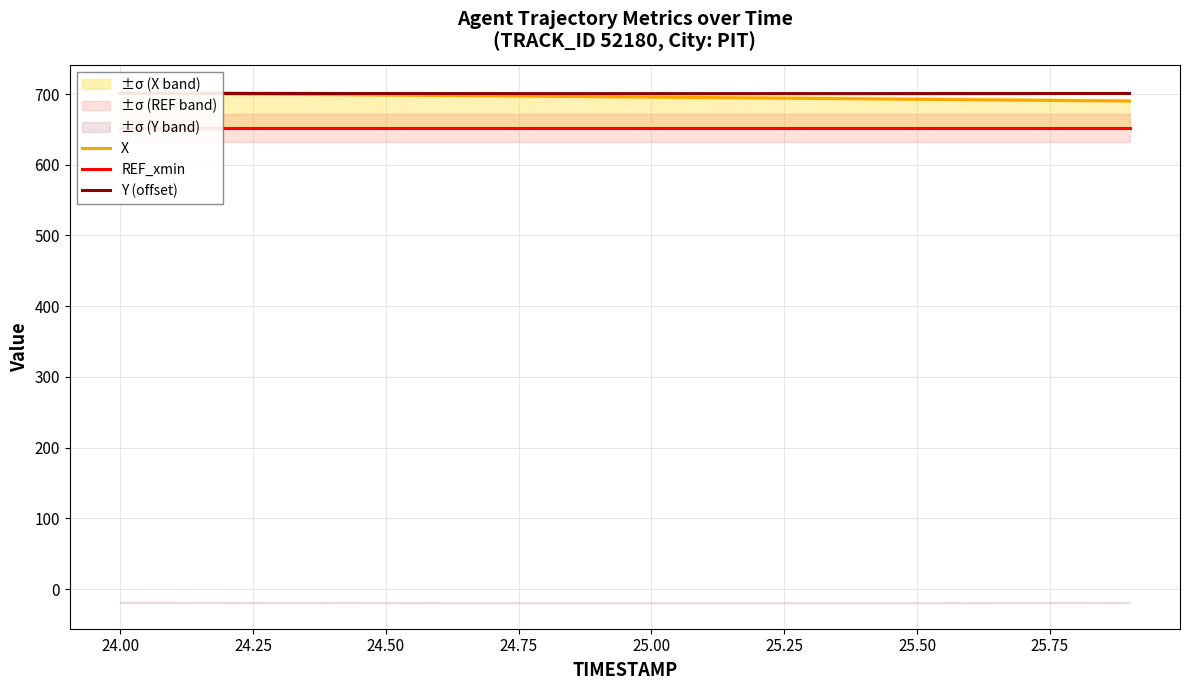

What is the sum of all X values?

13916.8